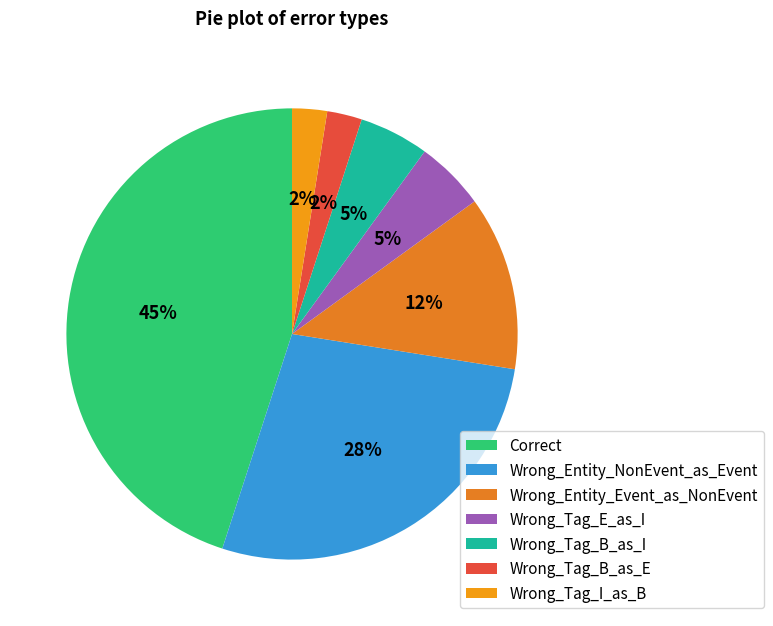

Is there a majority slice in this chart?

No